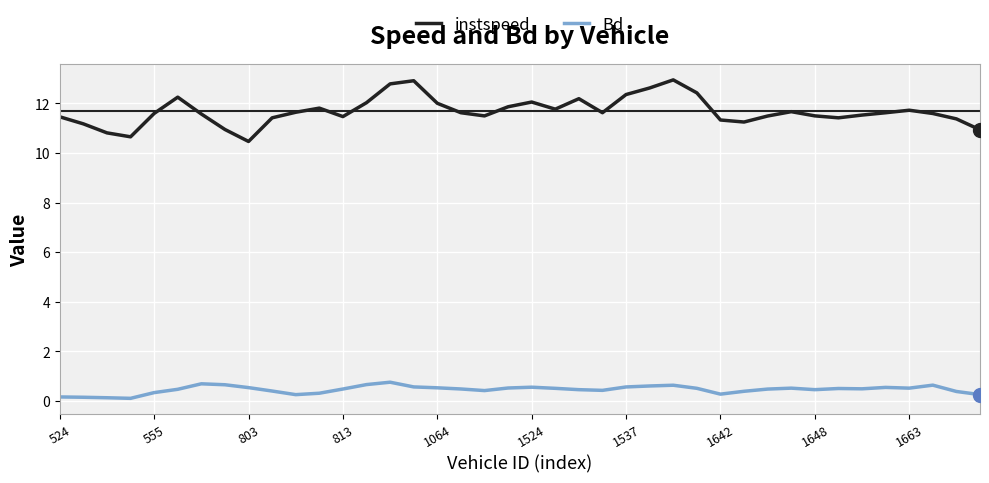

True or false: instspeed has more than 1 interior local peaks.

True